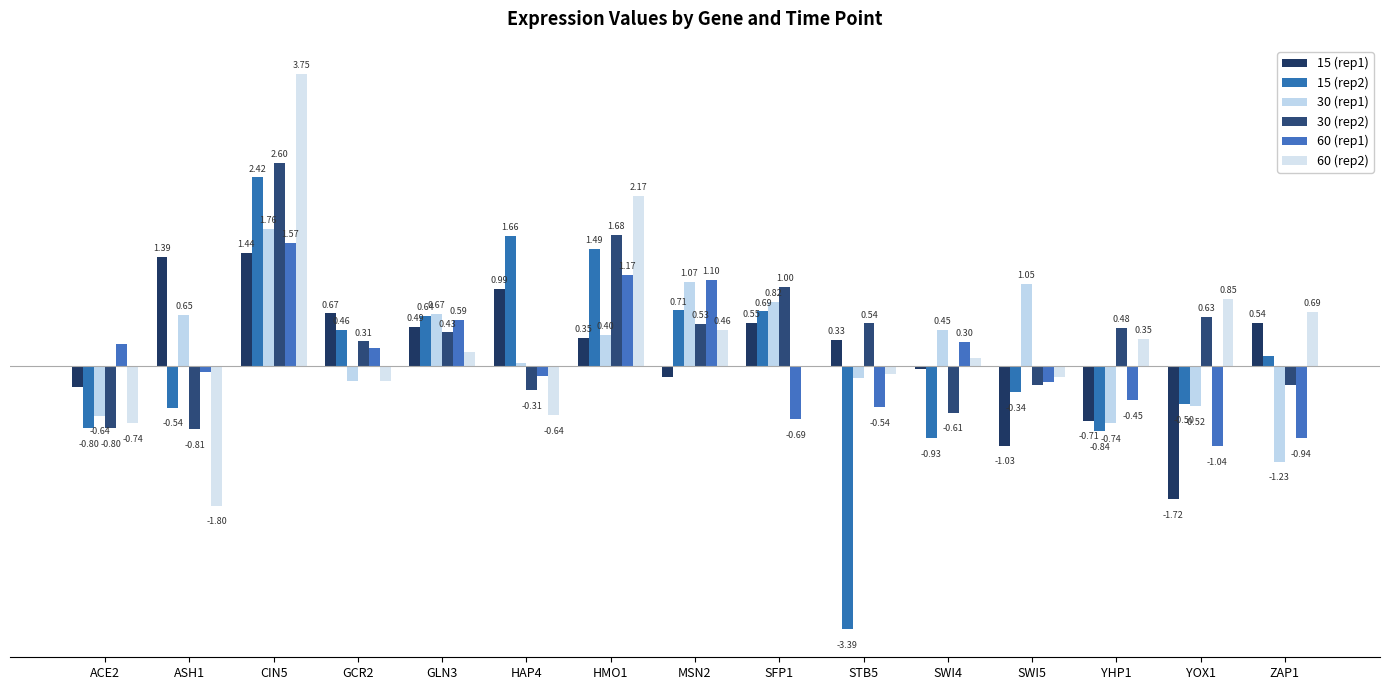

Reading left to right, what are all the values shown in this chart?

15 (rep1): ACE2=-0.3	ASH1=1.4	CIN5=1.4	GCR2=0.7	GLN3=0.5	HAP4=1.0	HMO1=0.4	MSN2=-0.1	SFP1=0.6	STB5=0.3	SWI4=-0.0	SWI5=-1.0	YHP1=-0.7	YOX1=-1.7	ZAP1=0.5
15 (rep2): ACE2=-0.8	ASH1=-0.5	CIN5=2.4	GCR2=0.5	GLN3=0.6	HAP4=1.7	HMO1=1.5	MSN2=0.7	SFP1=0.7	STB5=-3.4	SWI4=-0.9	SWI5=-0.3	YHP1=-0.8	YOX1=-0.5	ZAP1=0.1
30 (rep1): ACE2=-0.6	ASH1=0.6	CIN5=1.8	GCR2=-0.2	GLN3=0.7	HAP4=0.0	HMO1=0.4	MSN2=1.1	SFP1=0.8	STB5=-0.2	SWI4=0.5	SWI5=1.0	YHP1=-0.7	YOX1=-0.5	ZAP1=-1.2
30 (rep2): ACE2=-0.8	ASH1=-0.8	CIN5=2.6	GCR2=0.3	GLN3=0.4	HAP4=-0.3	HMO1=1.7	MSN2=0.5	SFP1=1.0	STB5=0.5	SWI4=-0.6	SWI5=-0.3	YHP1=0.5	YOX1=0.6	ZAP1=-0.3
60 (rep1): ACE2=0.3	ASH1=-0.1	CIN5=1.6	GCR2=0.2	GLN3=0.6	HAP4=-0.1	HMO1=1.2	MSN2=1.1	SFP1=-0.7	STB5=-0.5	SWI4=0.3	SWI5=-0.2	YHP1=-0.4	YOX1=-1.0	ZAP1=-0.9
60 (rep2): ACE2=-0.7	ASH1=-1.8	CIN5=3.8	GCR2=-0.2	GLN3=0.2	HAP4=-0.6	HMO1=2.2	MSN2=0.5	SFP1=0.0	STB5=-0.1	SWI4=0.1	SWI5=-0.2	YHP1=0.3	YOX1=0.9	ZAP1=0.7